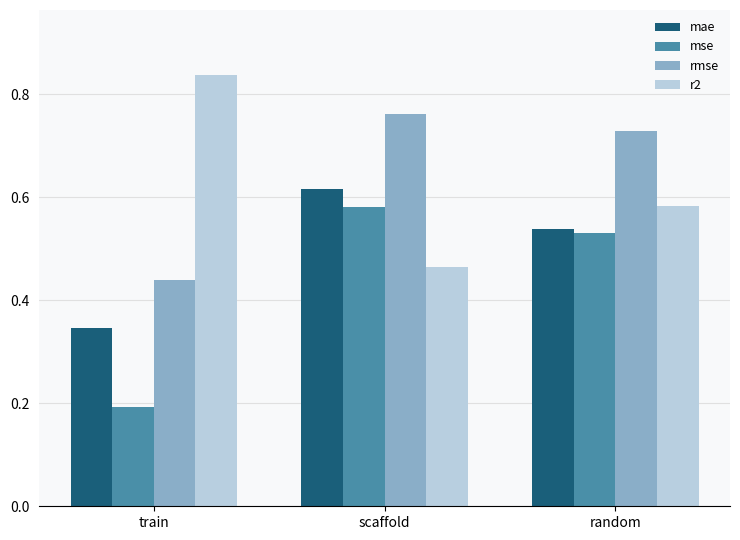

Which label corresponds to the largest value in the chart?

train